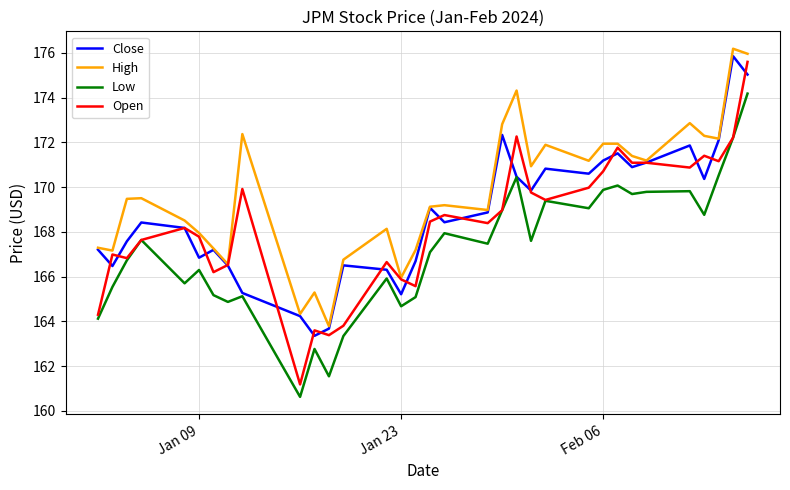

What is the average value of the Low series?

167.2